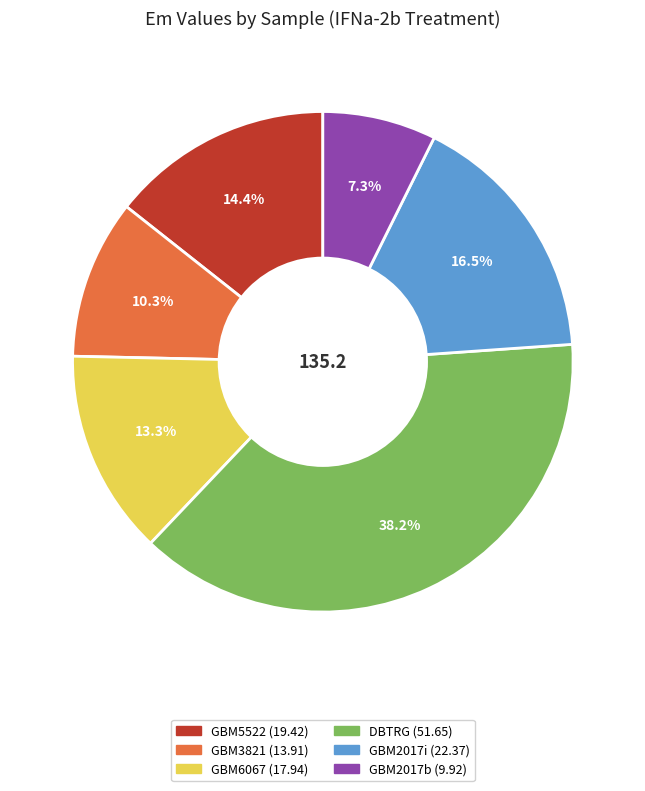

Does any single category account for the majority?

No